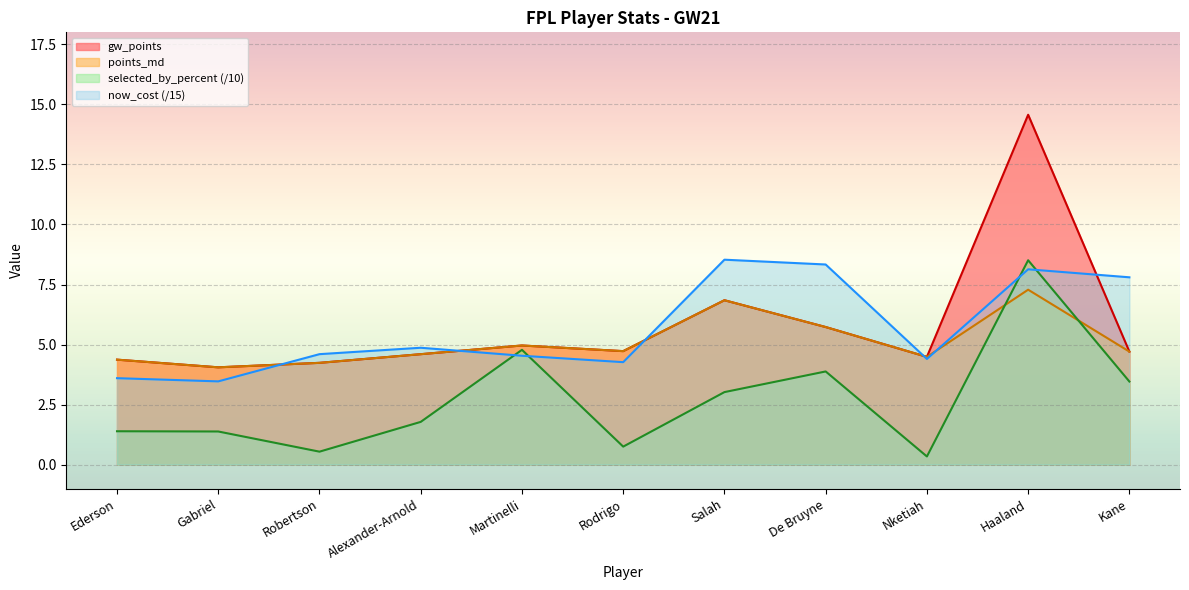

What position from the left is Nketiah?

9